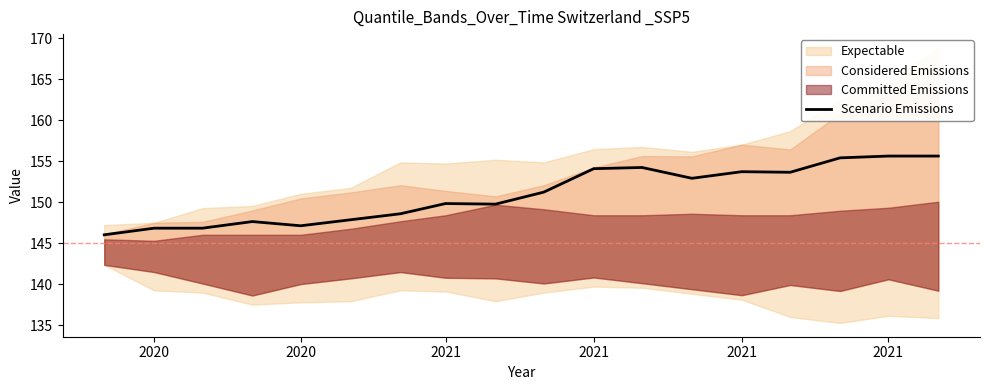

Where is the data nearest to the value 150?

2021